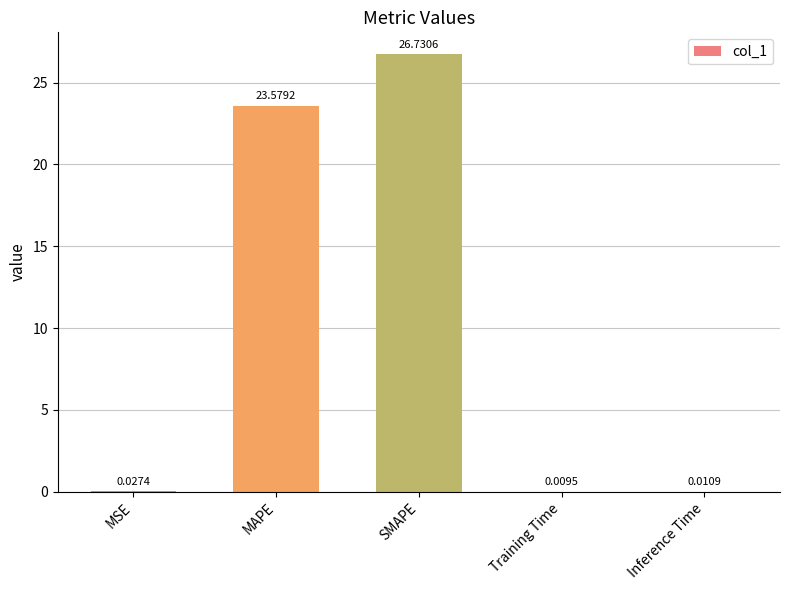

What is the sum of the values at Training Time and SMAPE?

26.7